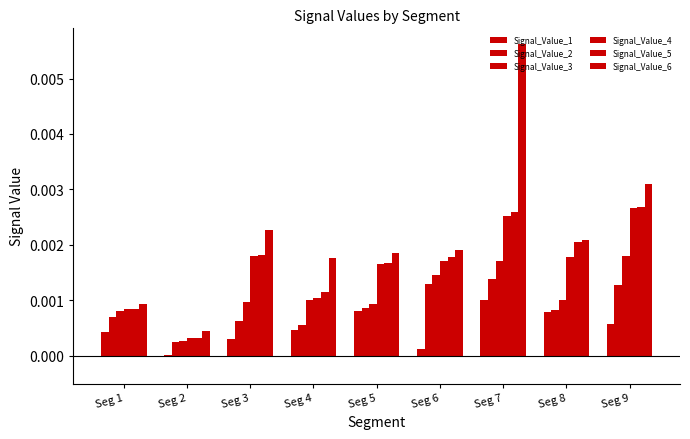

Where is Signal_Value_4 nearest to the value 0?

Seg 2